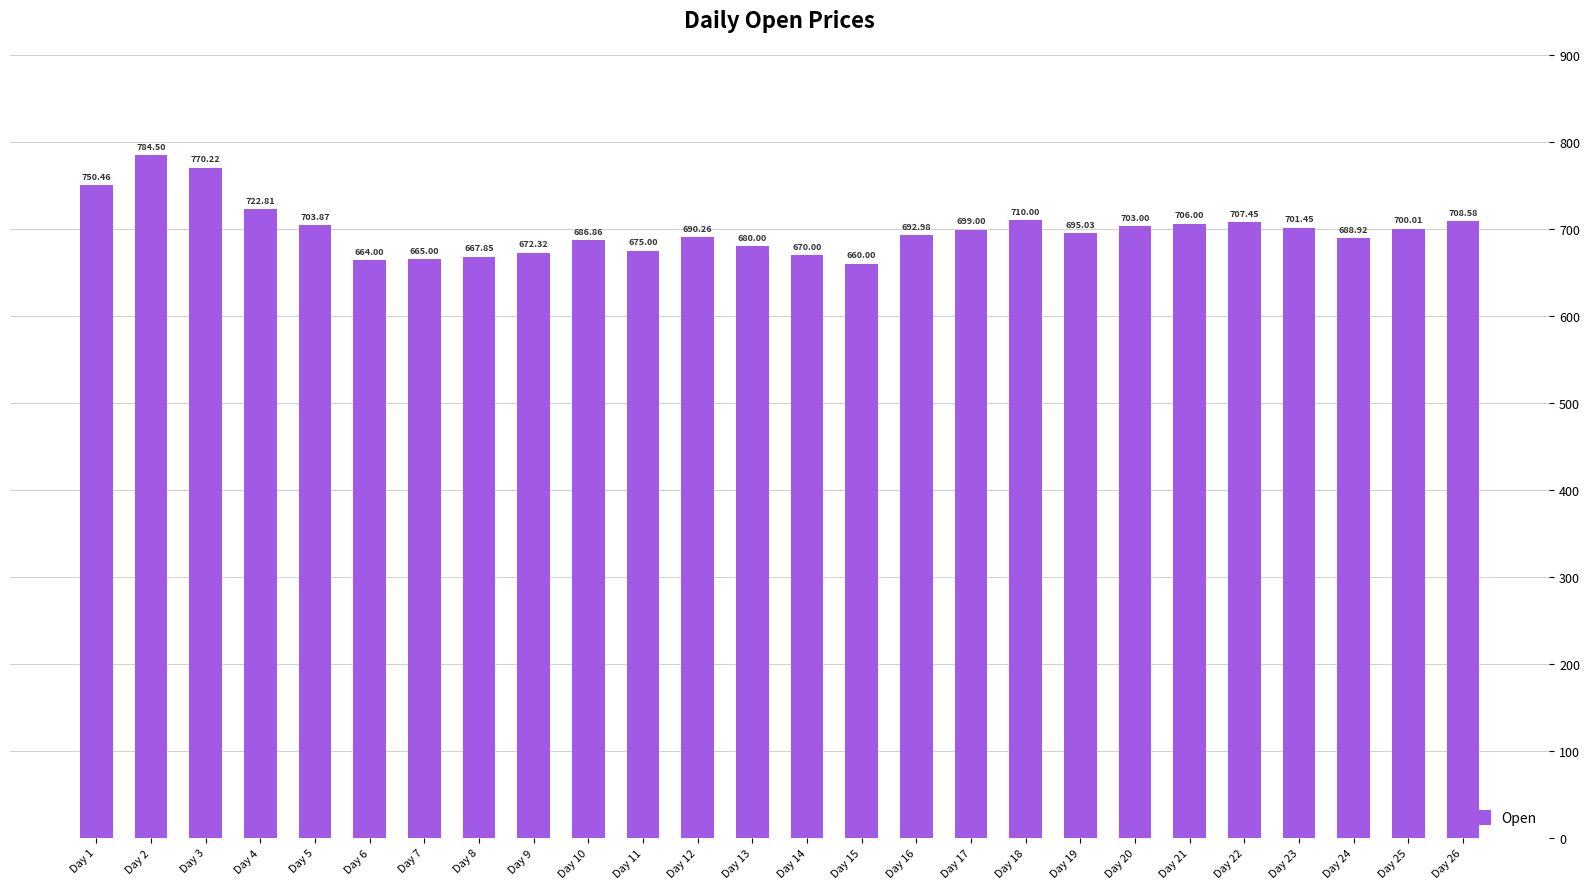

Reading left to right, transcribe all the data shown in this chart.

750.5	784.5	770.2	722.8	703.9	664.0	665.0	667.9	672.3	686.9	675.0	690.3	680.0	670.0	660.0	693.0	699.0	710.0	695.0	703.0	706.0	707.5	701.5	688.9	700.0	708.6